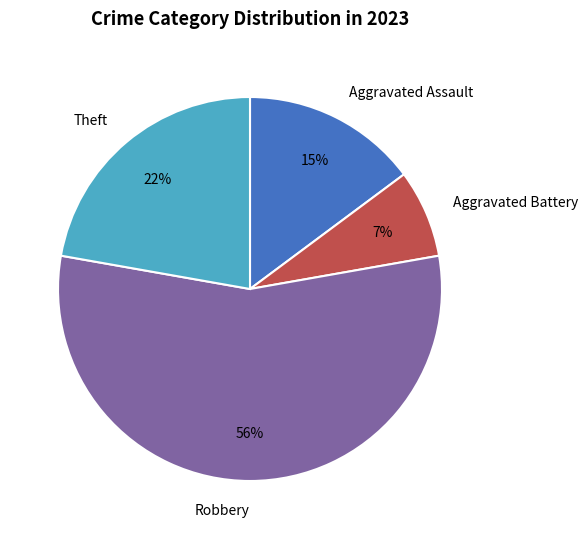

What is the largest slice in the pie chart?

Robbery